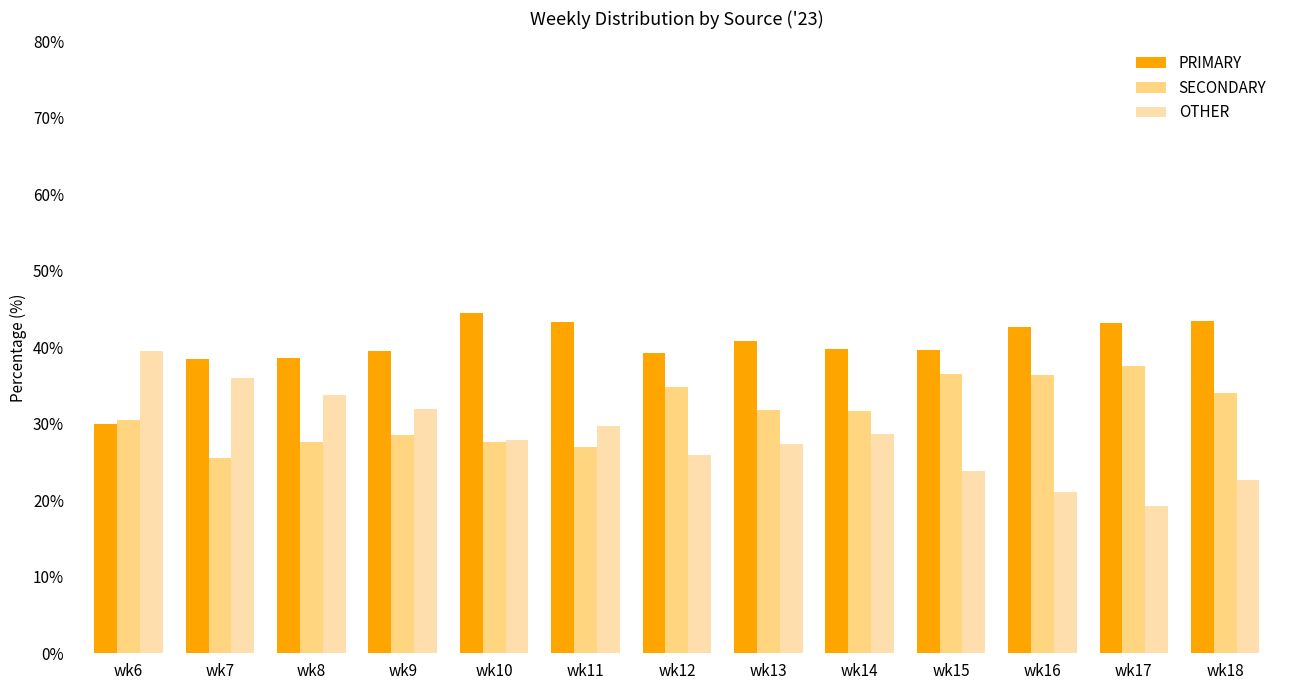

How many bars are there in total?

39